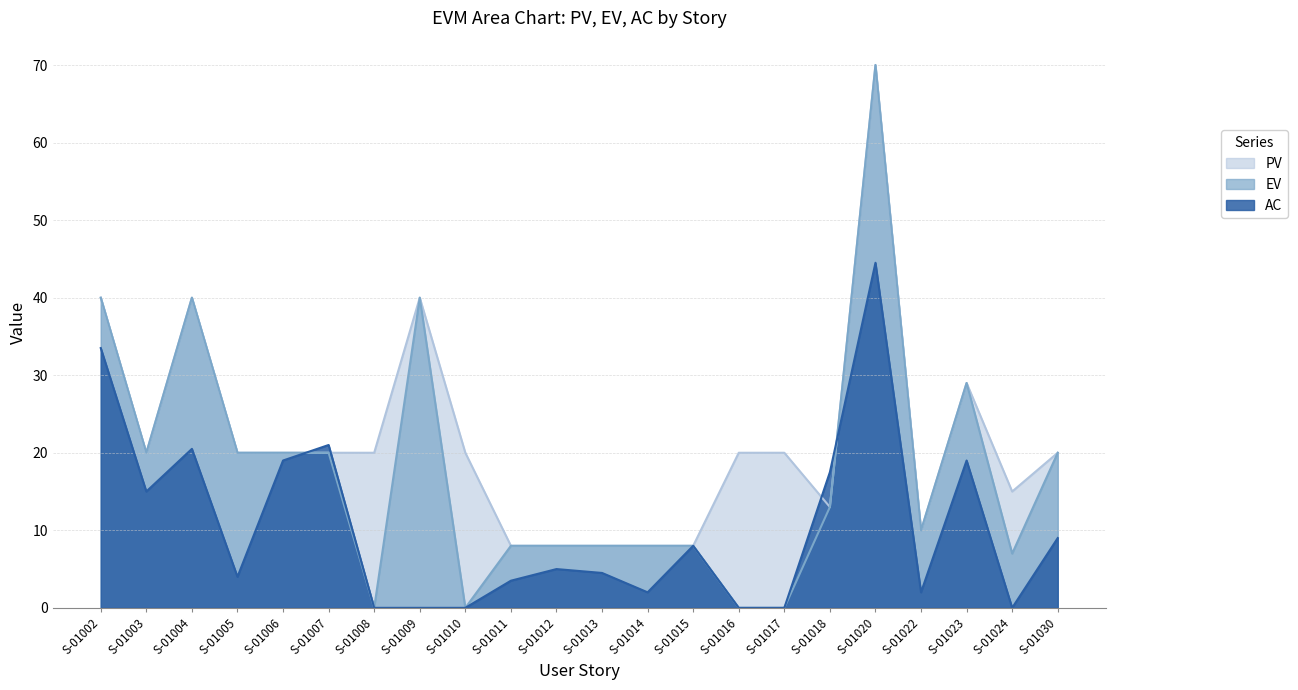

Reading left to right, what are all the values shown in this chart?

PV: S-01002=40.0	S-01003=20.0	S-01004=40.0	S-01005=20.0	S-01006=20.0	S-01007=20.0	S-01008=20.0	S-01009=40.0	S-01010=20.0	S-01011=8.0	S-01012=8.0	S-01013=8.0	S-01014=8.0	S-01015=8.0	S-01016=20.0	S-01017=20.0	S-01018=13.0	S-01020=70.0	S-01022=10.0	S-01023=29.0	S-01024=15.0	S-01030=20.0
EV: S-01002=40.0	S-01003=20.0	S-01004=40.0	S-01005=20.0	S-01006=20.0	S-01007=20.0	S-01008=0.0	S-01009=40.0	S-01010=0.0	S-01011=8.0	S-01012=8.0	S-01013=8.0	S-01014=8.0	S-01015=8.0	S-01016=0.0	S-01017=0.0	S-01018=13.0	S-01020=70.0	S-01022=10.0	S-01023=29.0	S-01024=7.0	S-01030=20.0
AC: S-01002=33.5	S-01003=15.0	S-01004=20.5	S-01005=4.0	S-01006=19.0	S-01007=21.0	S-01008=0.0	S-01009=0.0	S-01010=0.0	S-01011=3.5	S-01012=5.0	S-01013=4.5	S-01014=2.0	S-01015=8.0	S-01016=0.0	S-01017=0.0	S-01018=17.5	S-01020=44.5	S-01022=2.0	S-01023=19.0	S-01024=0.0	S-01030=9.0